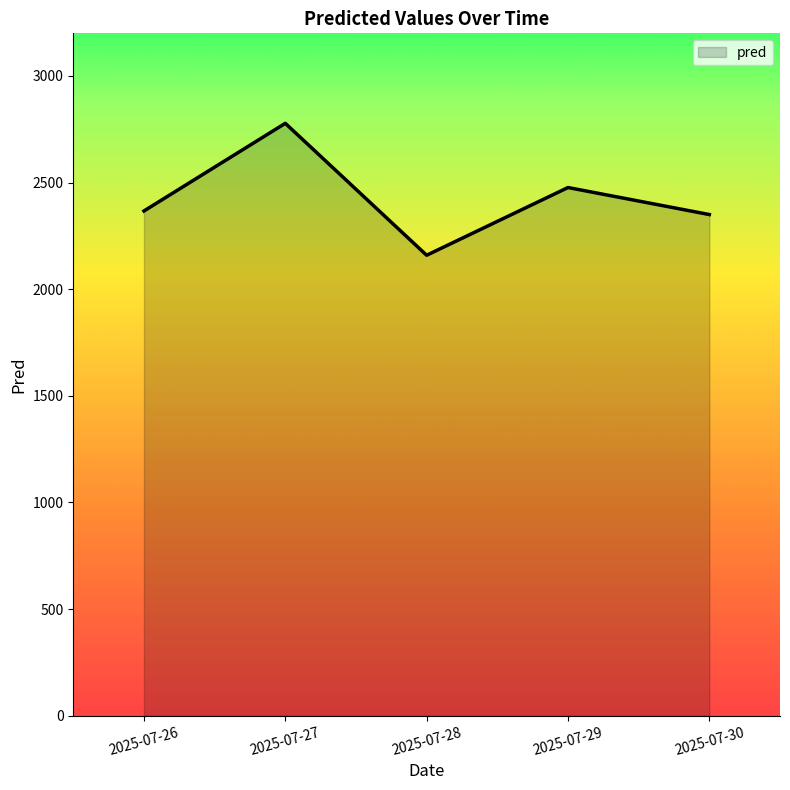

What is the difference between the maximum and second lowest values?

427.9